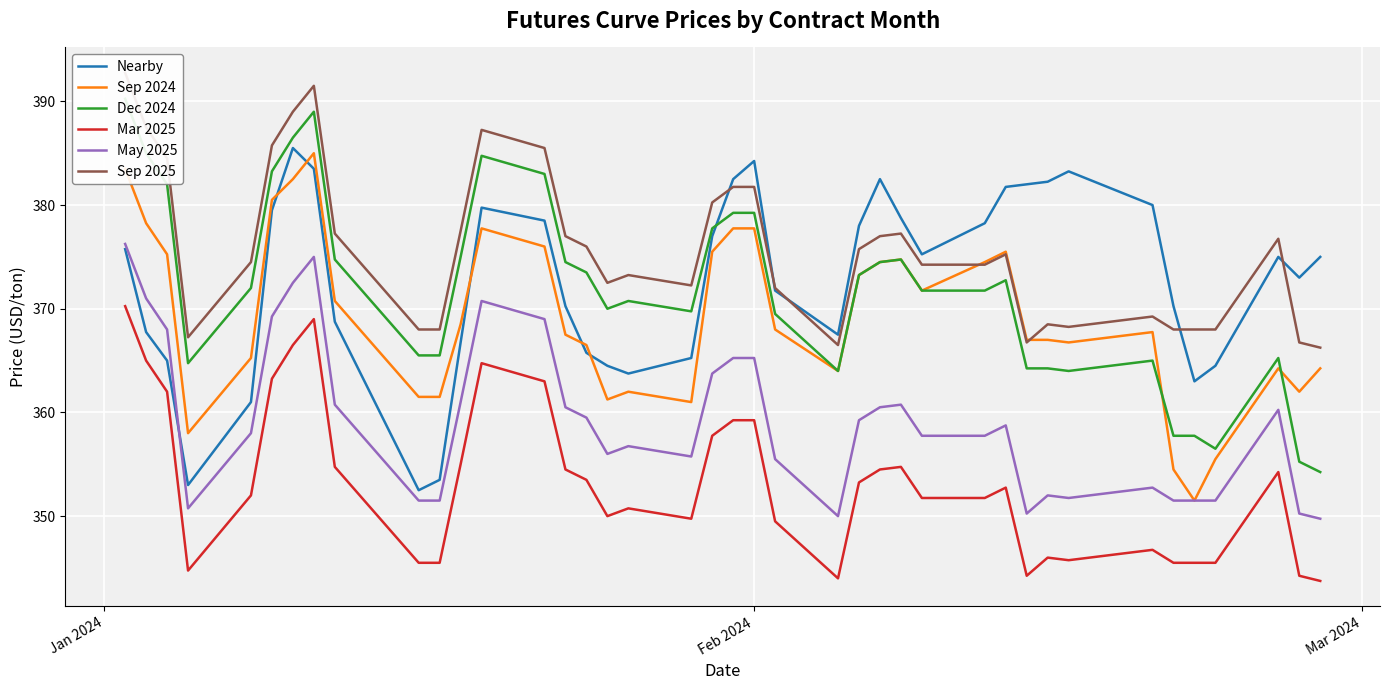

True or false: Mar 2025 and Nearby intersect in this chart.

False